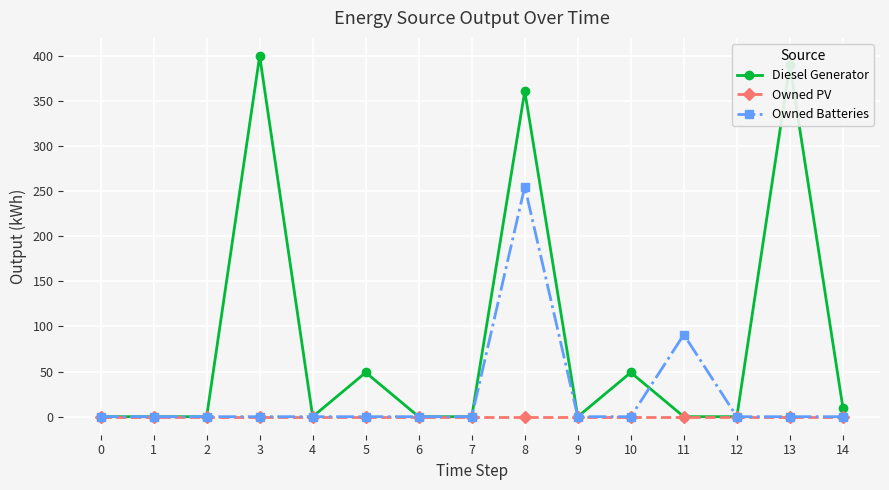

List the series in order of their peak value, lowest first.

Owned PV, Owned Batteries, Diesel Generator